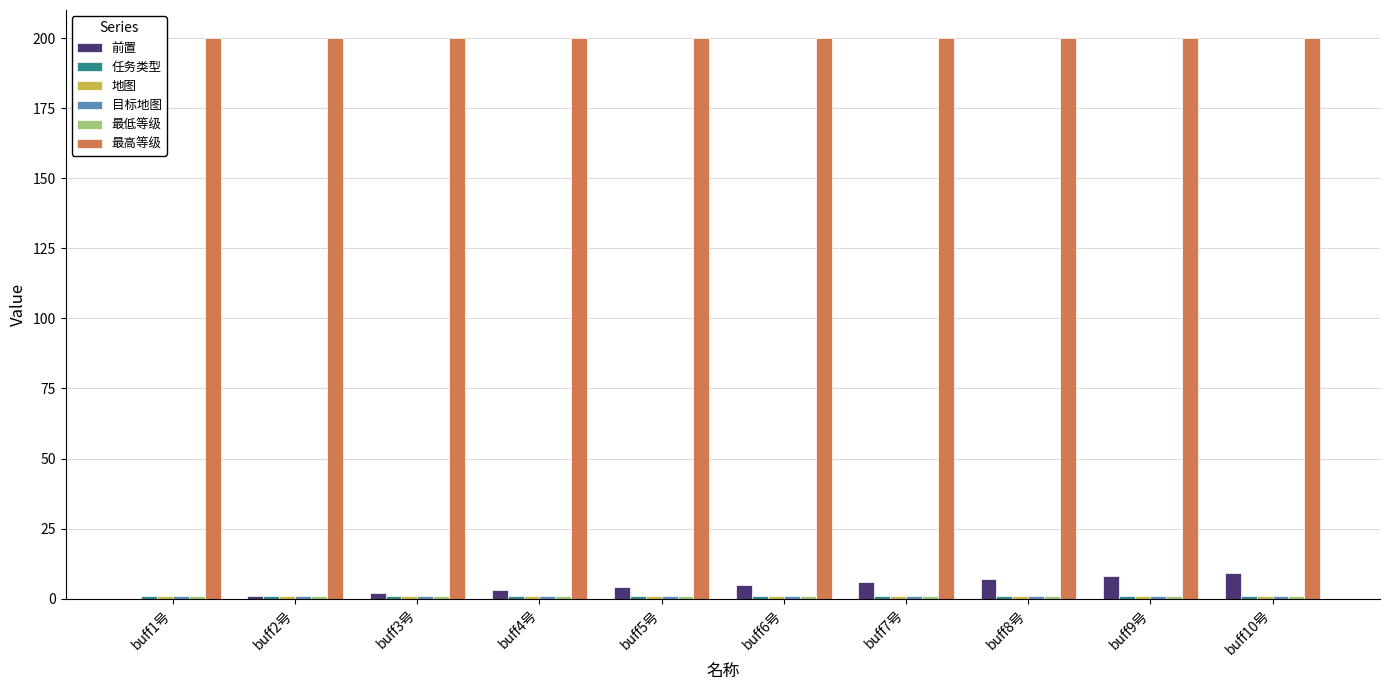

What is the sum of all 最高等级 values?

2000